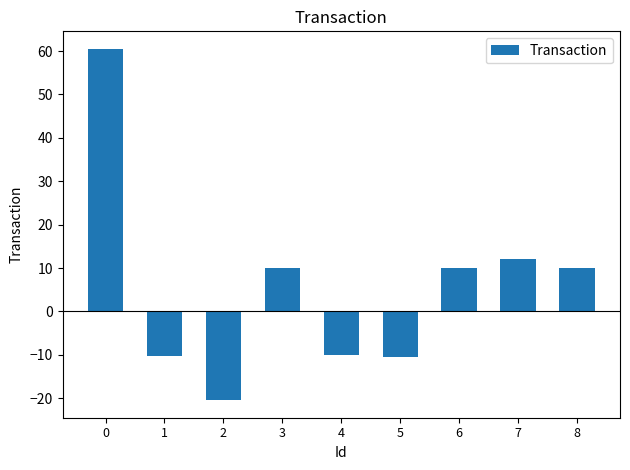

What is the smallest value displayed?

-20.5